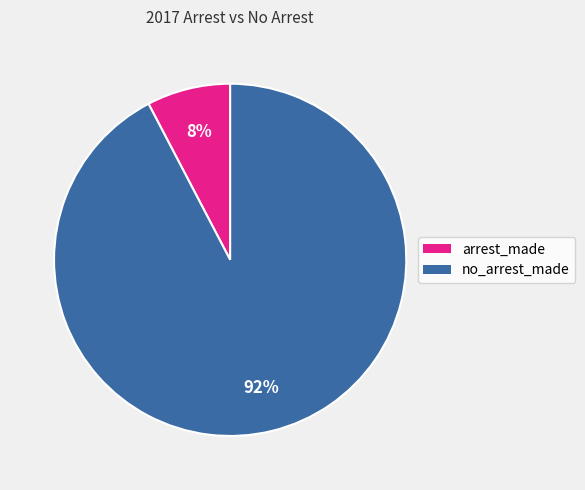

How many slices are in this pie chart?

2